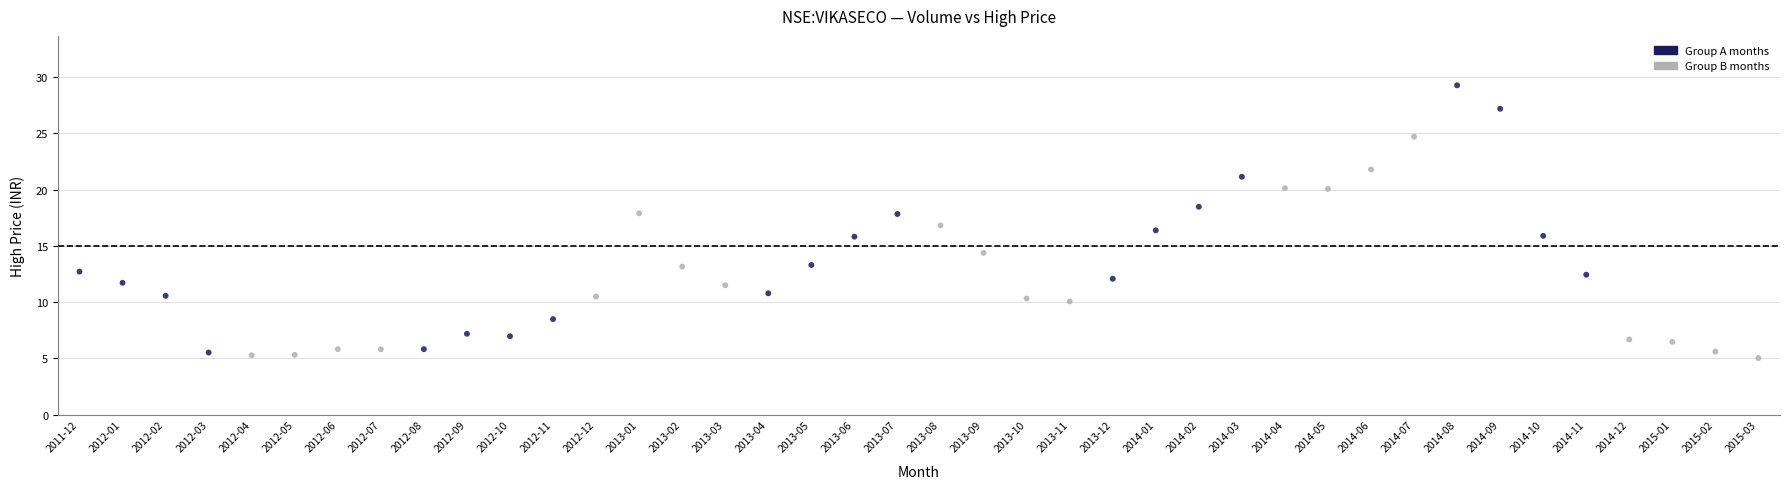

What is the range of Y values (max minus min)?

24.2